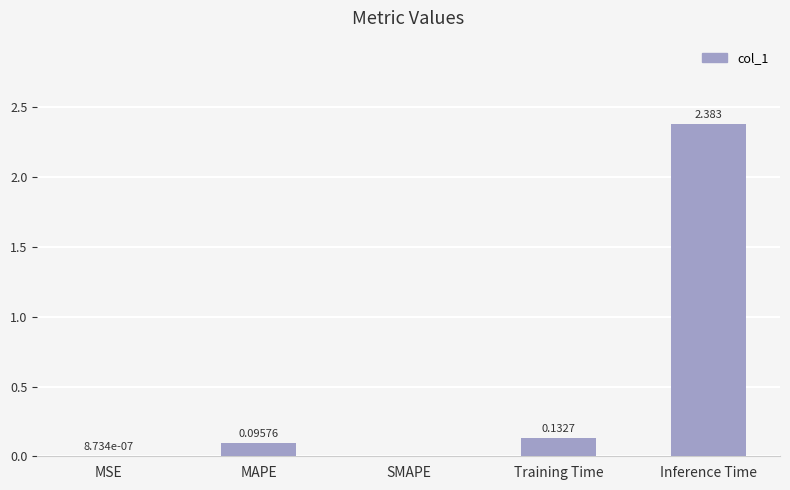

Which has a higher value, Training Time or MAPE?

Training Time